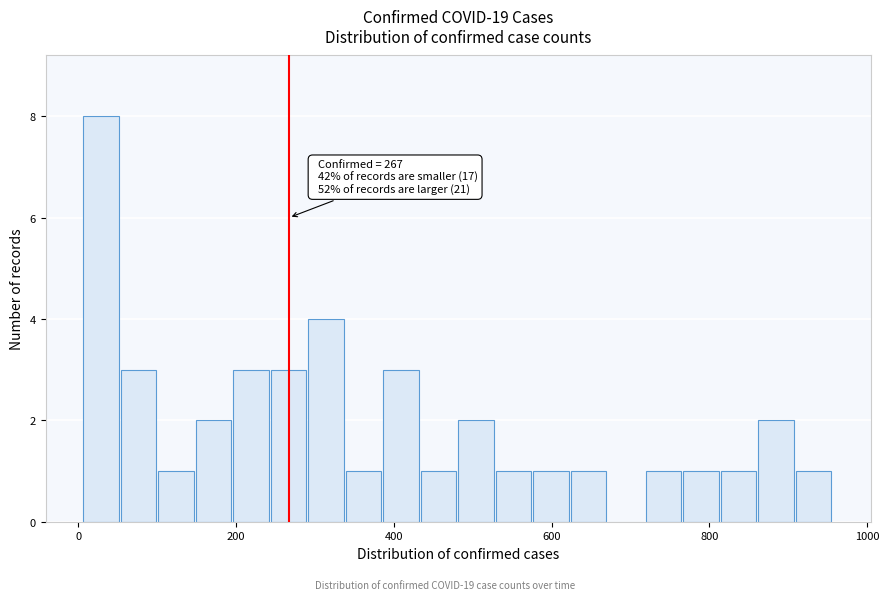

Read against the x-axis, roughly where is the centre of the tallest bar?

20